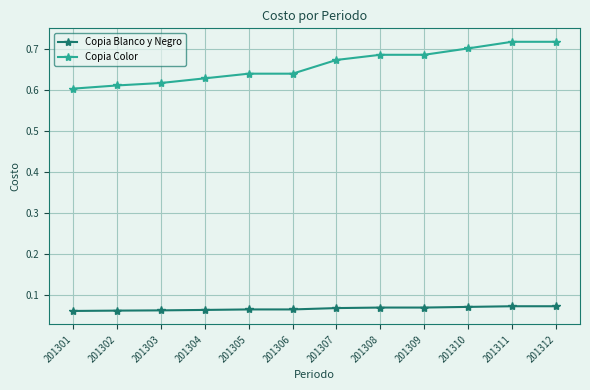

True or false: Copia Blanco y Negro has a value of 0.0 at 201302.

False